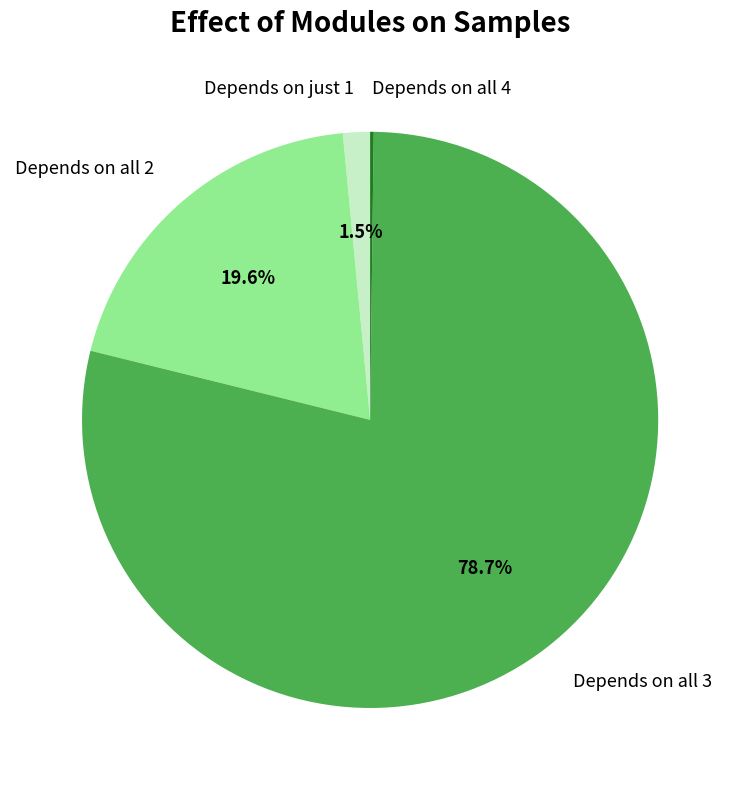

What portion of the pie excludes Depends on just 1?

98.5%